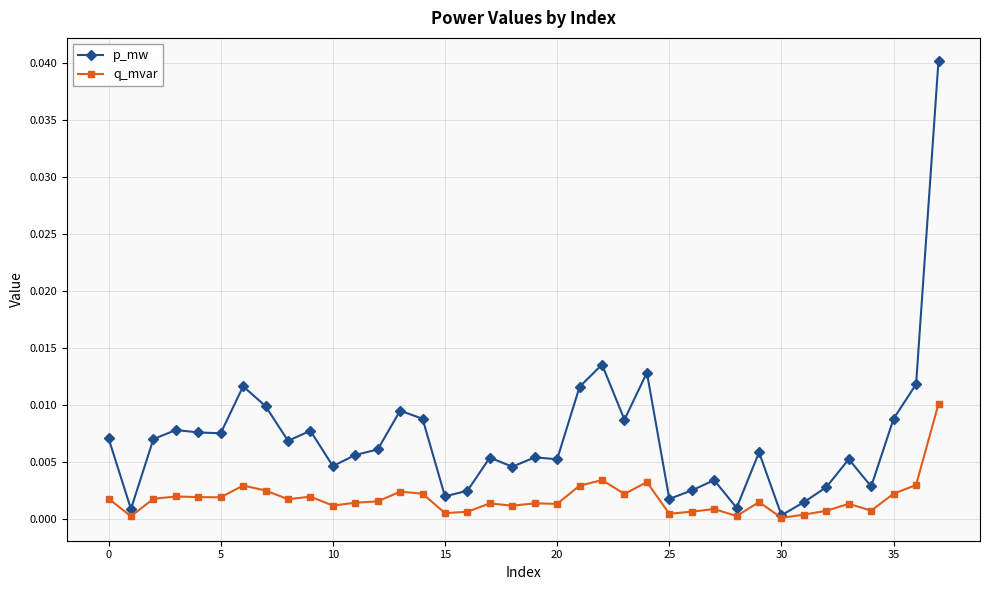

Which series has the largest total across all categories?

p_mw